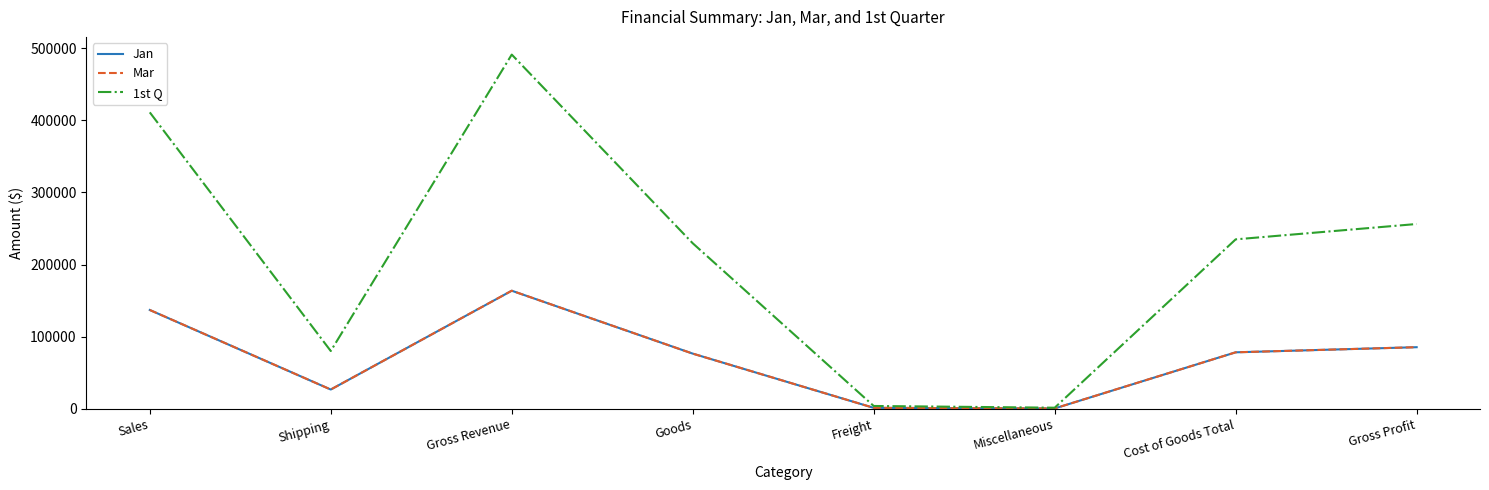

Count the Jan values in the range 26700 to 137000.

5